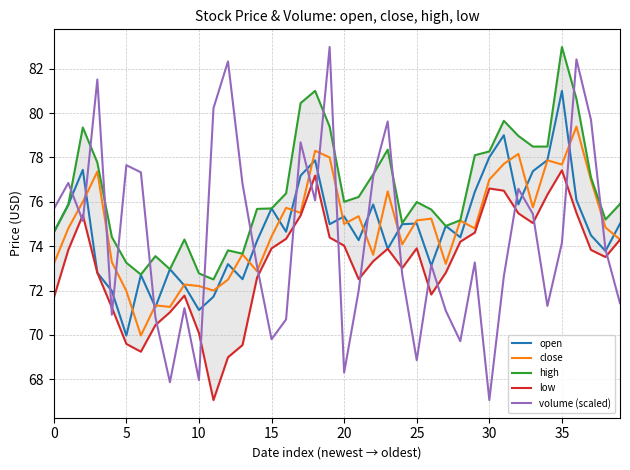

How many lines are shown in the chart?

5